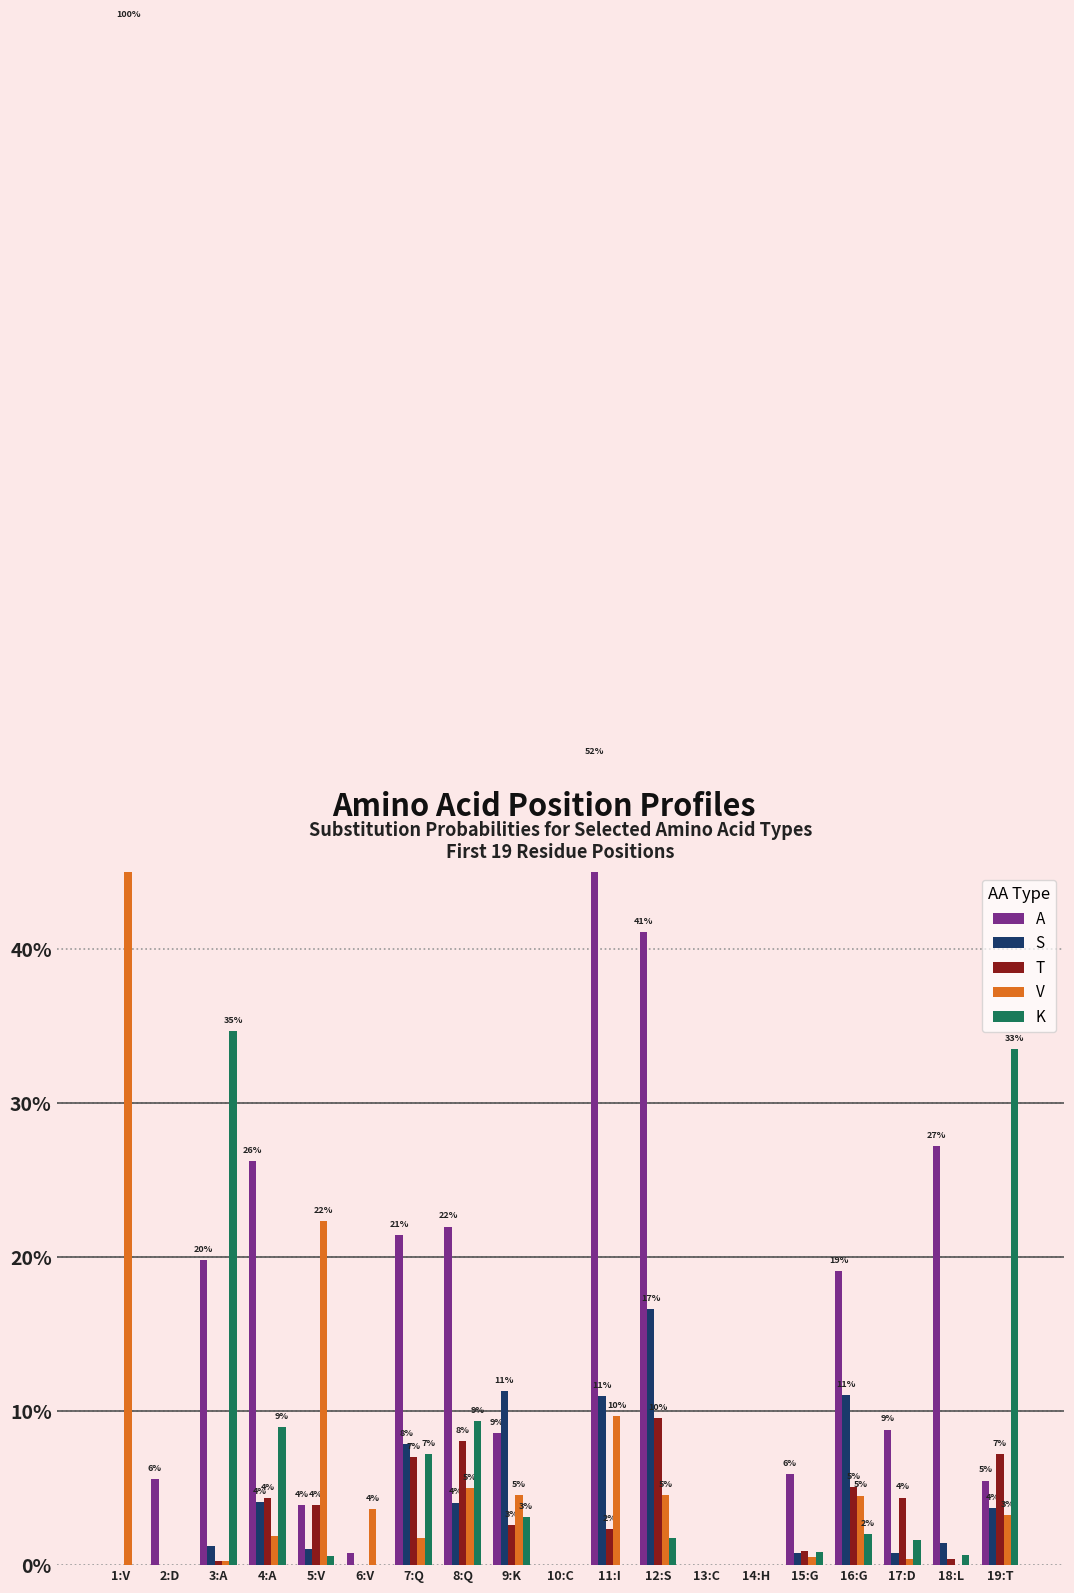

At which label does S reach its minimum?

1:V